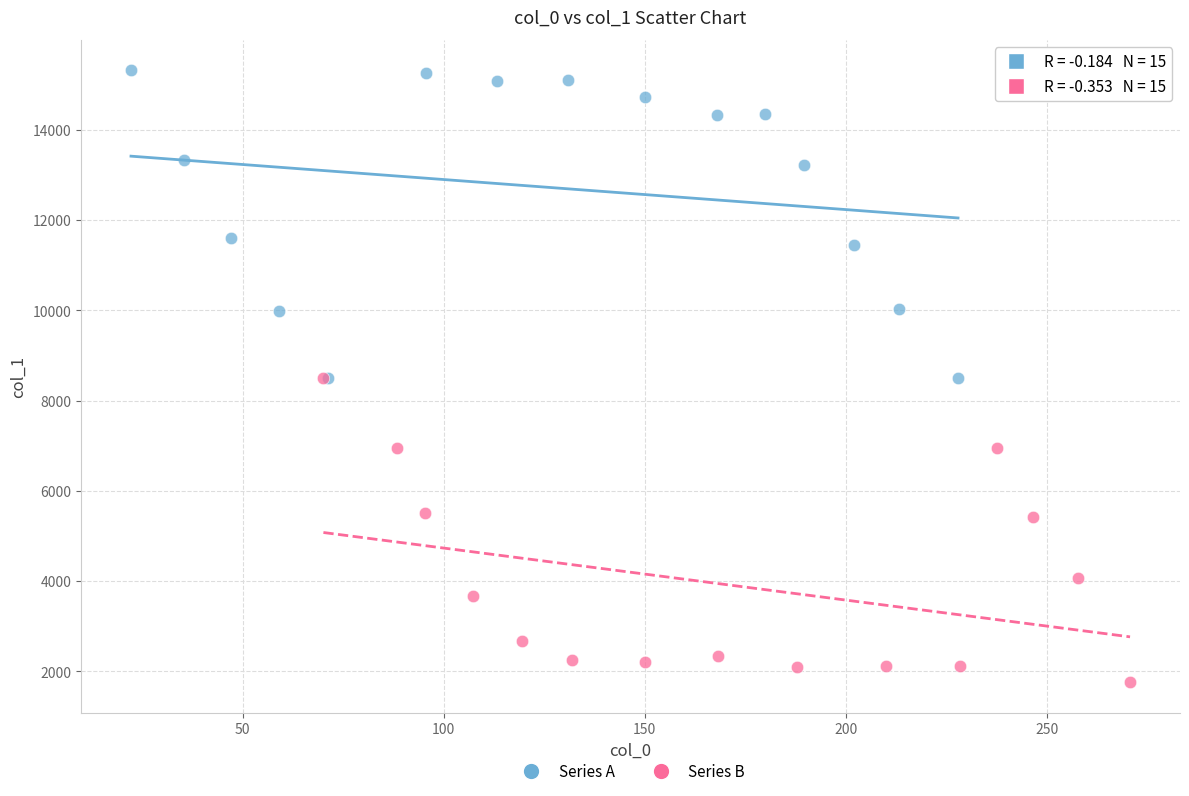

Which series contains the lowest Y value?

Series B